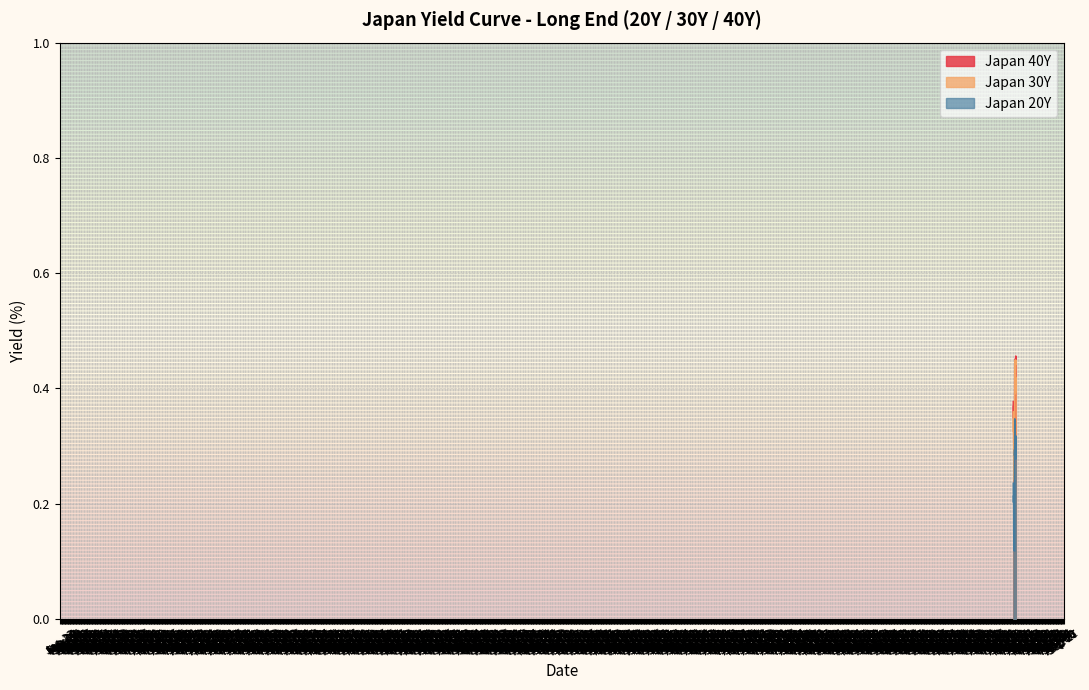

What is the average value of the Japan 40Y series?

0.4